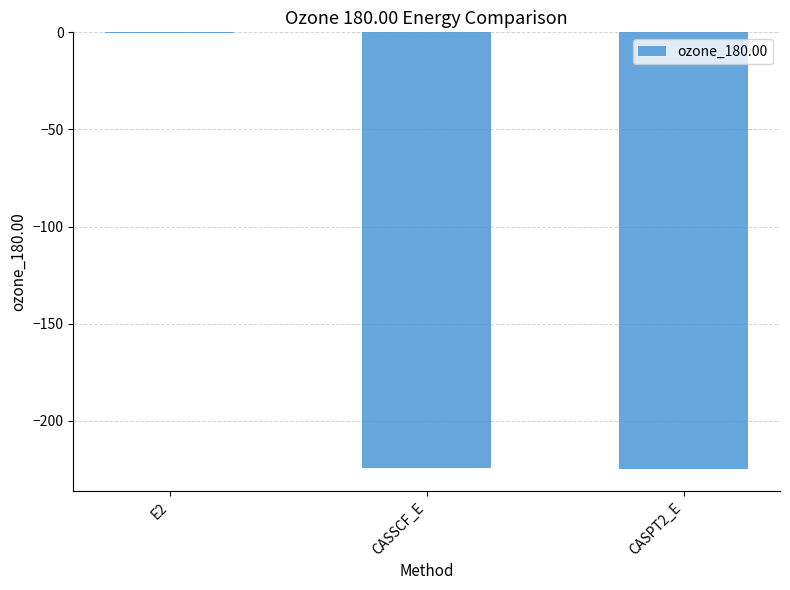

Which label corresponds to the largest value in the chart?

E2